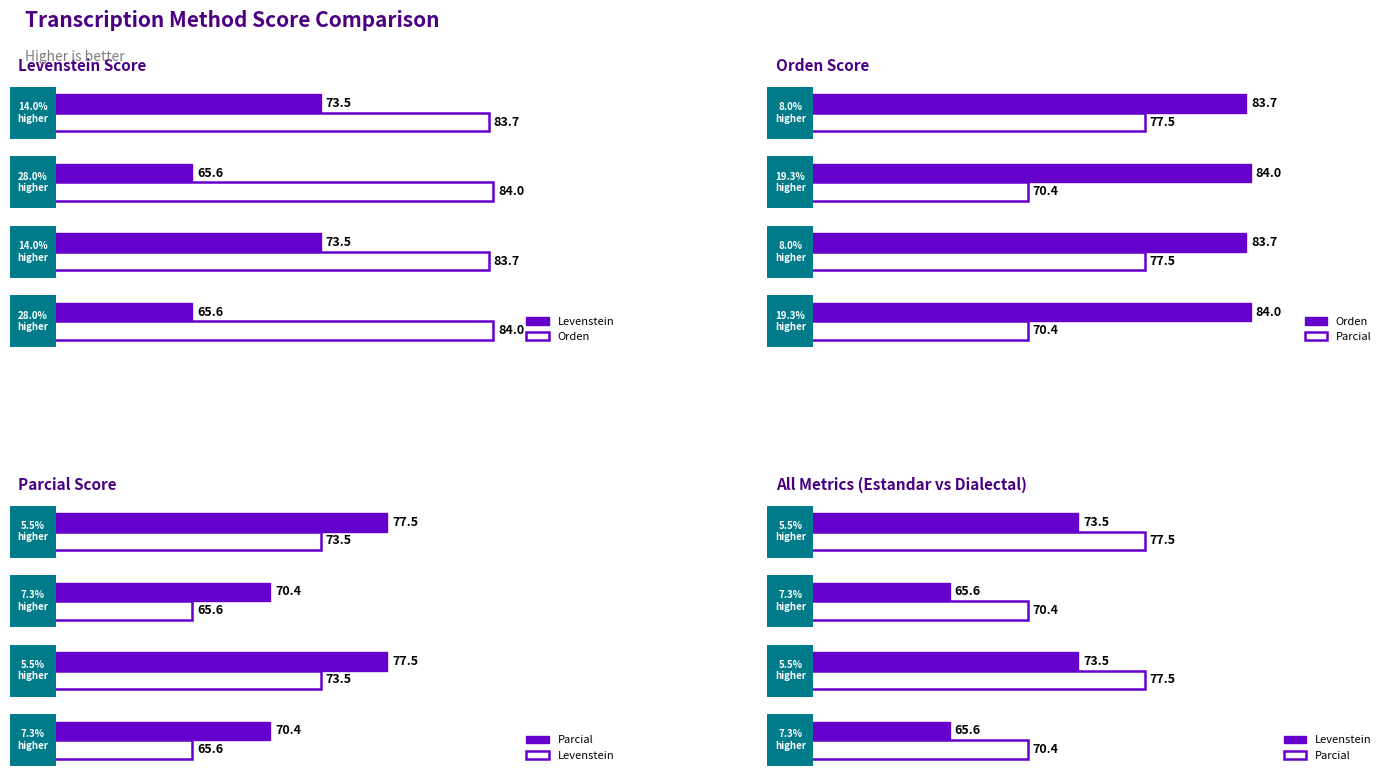

The value of Orden at 0 is 114.3. True or false?

False